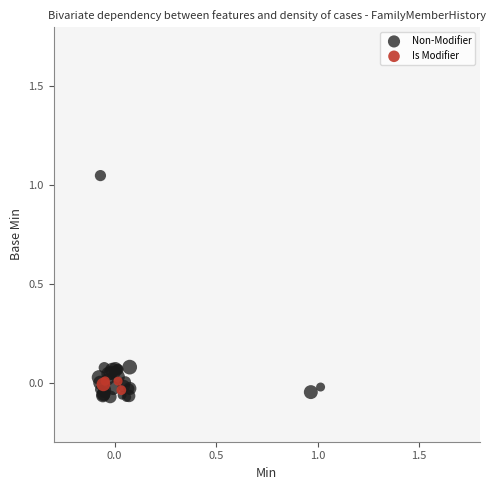

Which series contains the highest Y value?

Non-Modifier